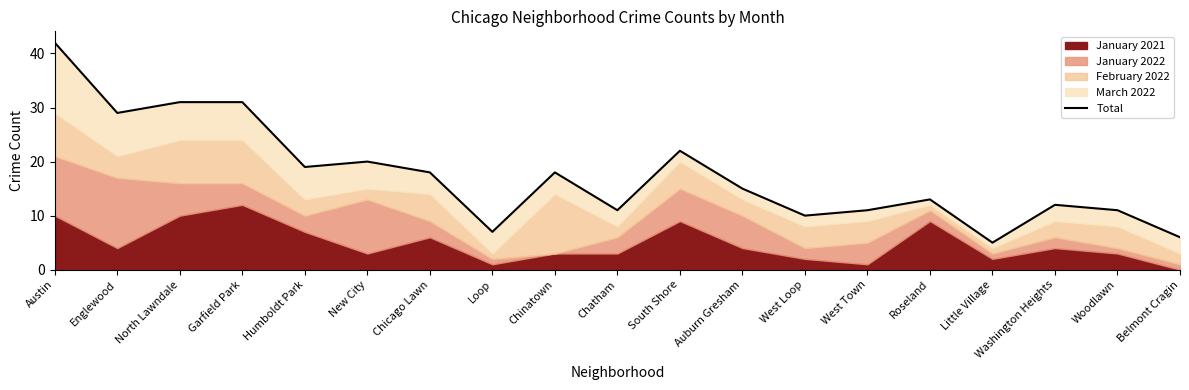

Where is the data nearest to the value 23?

South Shore